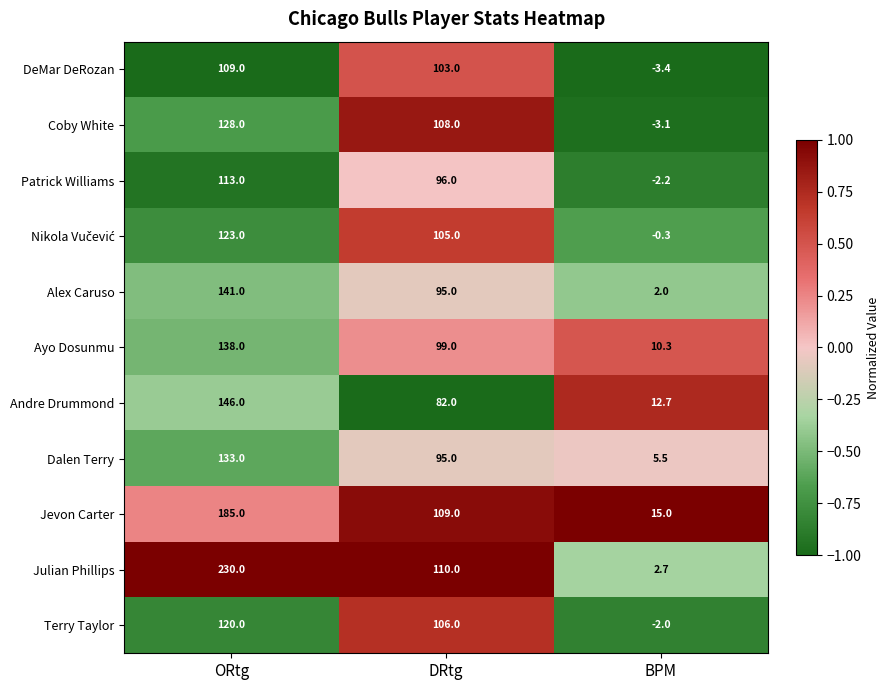

How many series are shown in this chart?

11